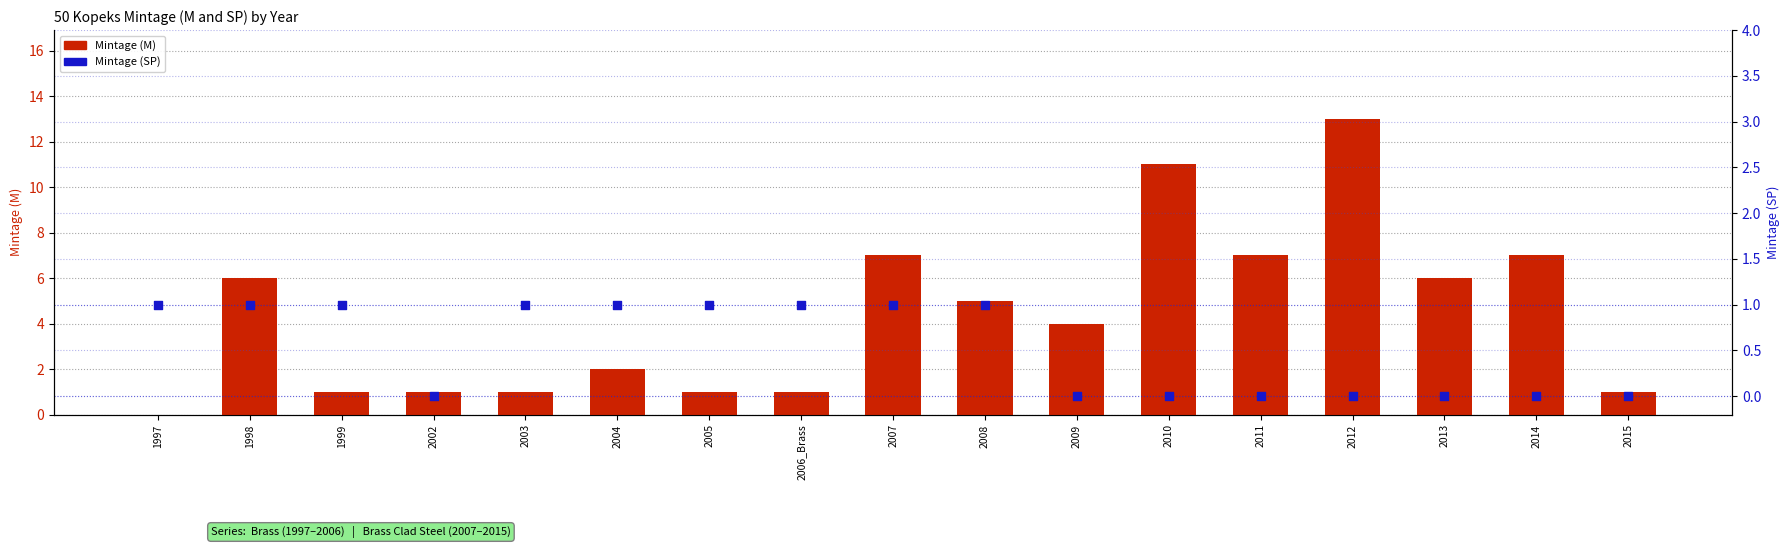

Which series reaches the minimum Y coordinate?

Mintage (M)